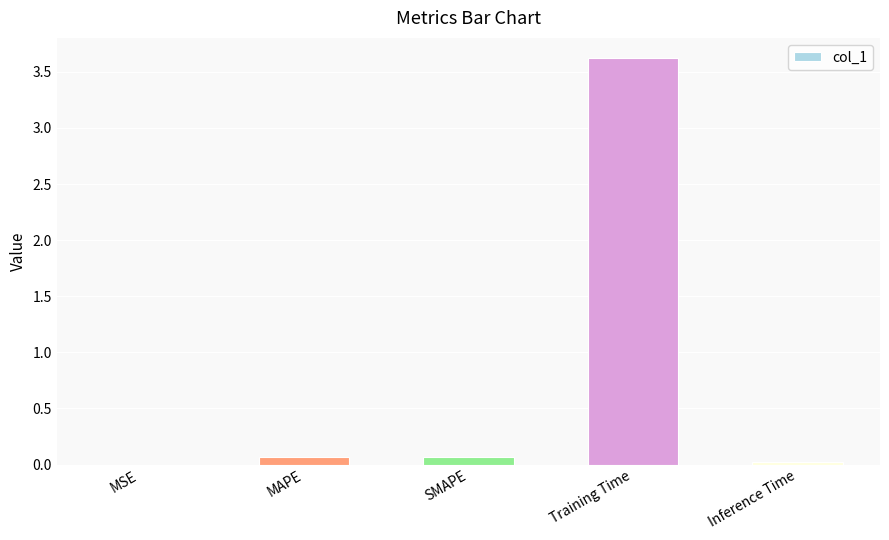

At which category does the chart reach its peak across all series?

Training Time